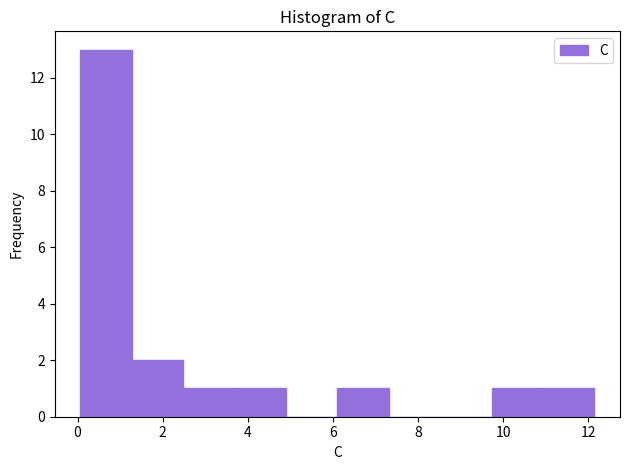

What is the height of the bar covering 1.2 to 2.4 on the x-axis? Neither the bar edges nor the heights are printed on the chart, so give them approximately, as read against the axes.

2